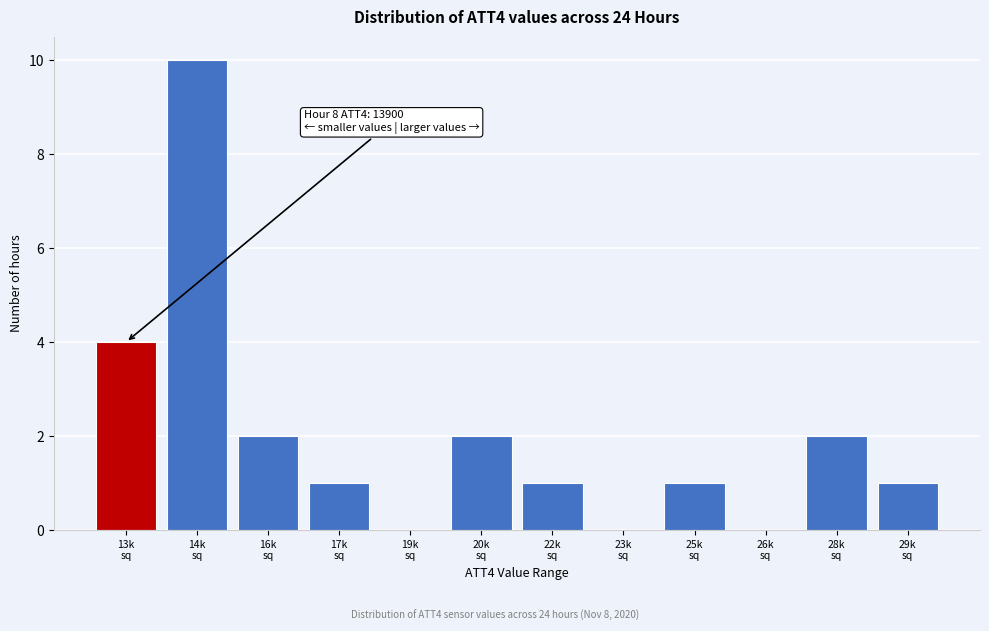

What is the greatest value displayed?

10